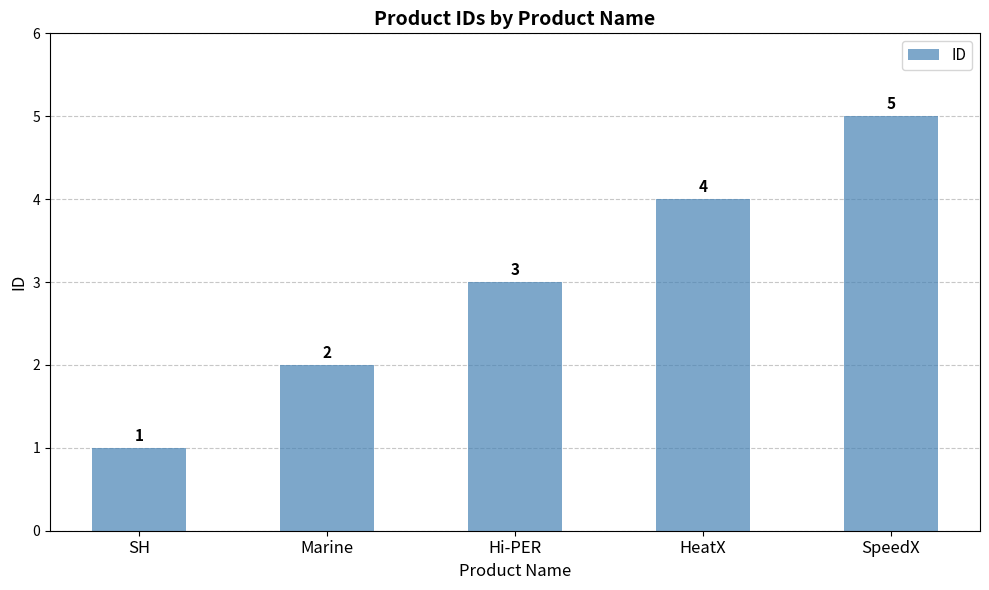

The chart shows a value of 3 at Marine. True or false?

False